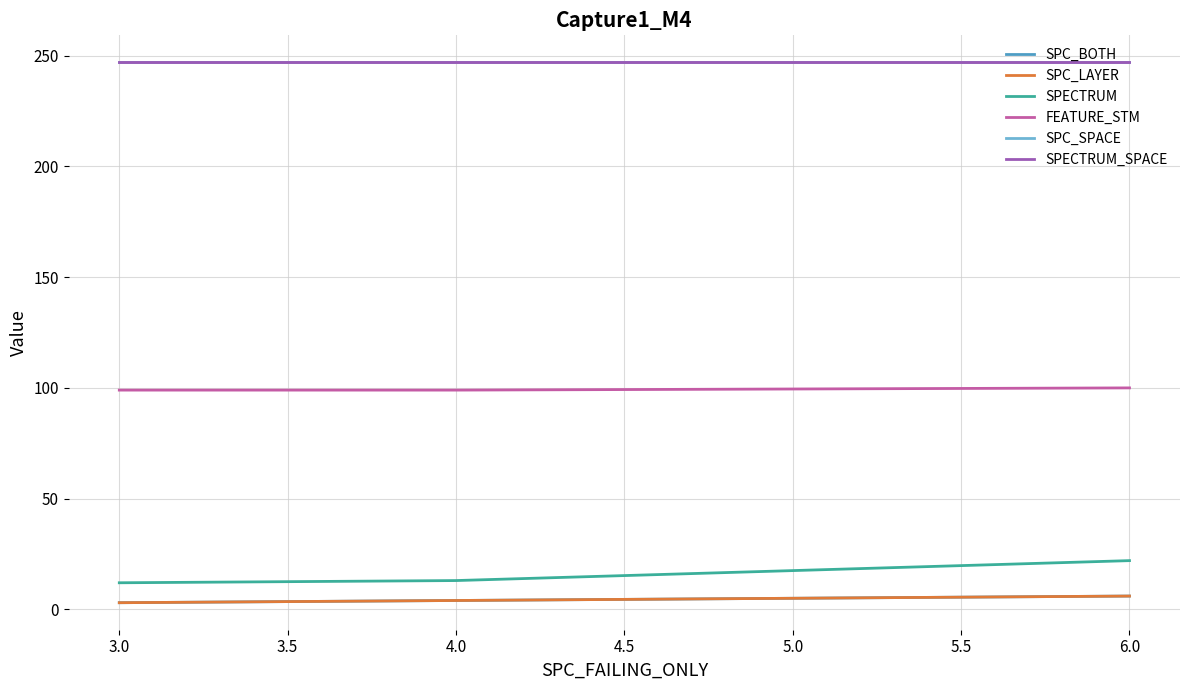

Does the chart display data point markers on the line(s)?

No